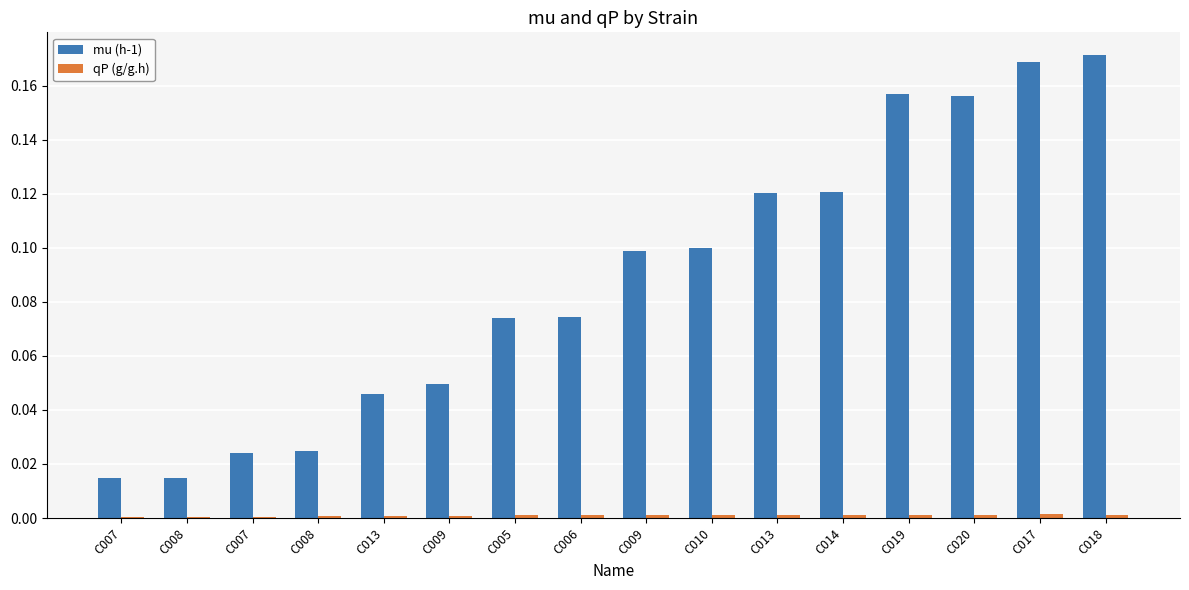

How many series are shown in this chart?

2